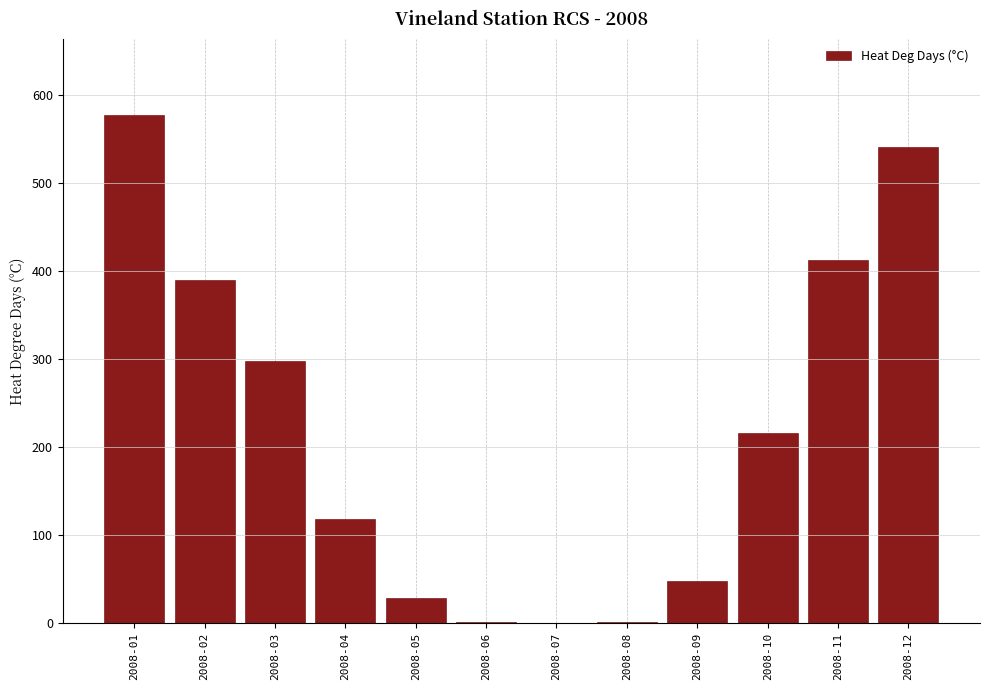

At which label is the value closest to 288?

2008-03